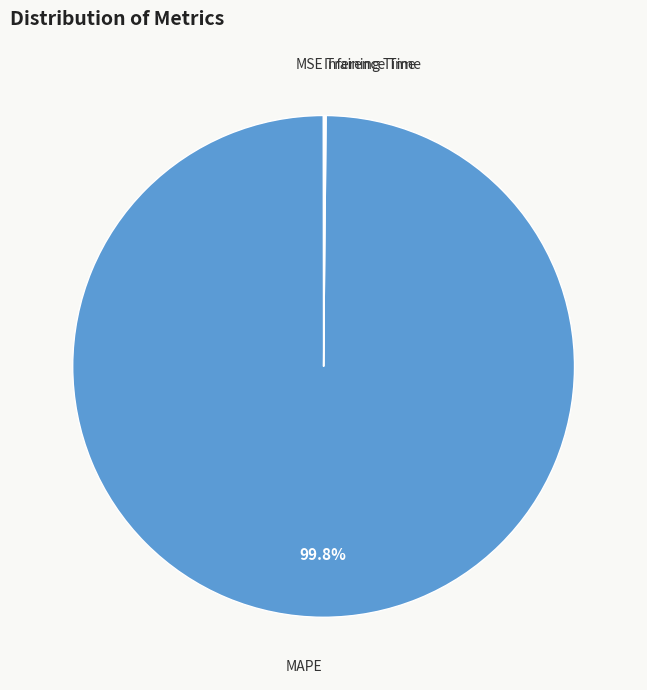

Is there a majority slice in this chart?

Yes